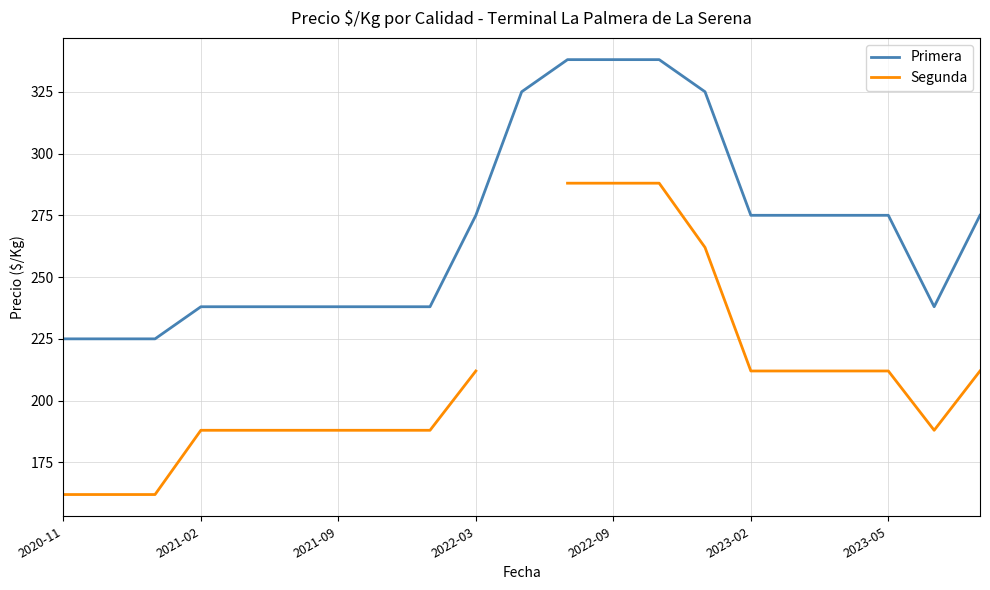

The value of Primera at 16 is 275.0. True or false?

True